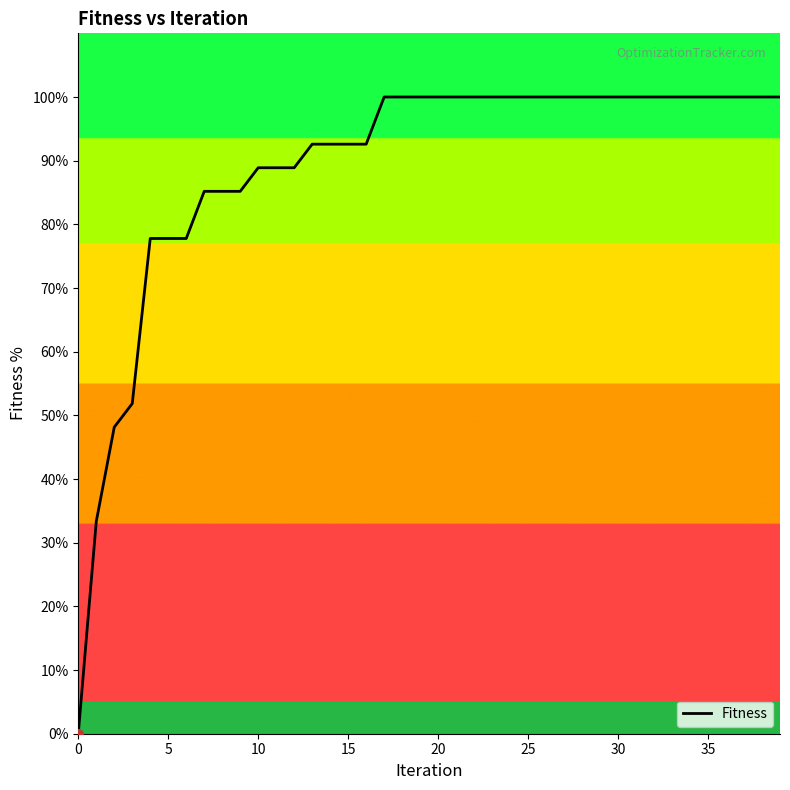

What is the maximum value shown in the chart?

100.0